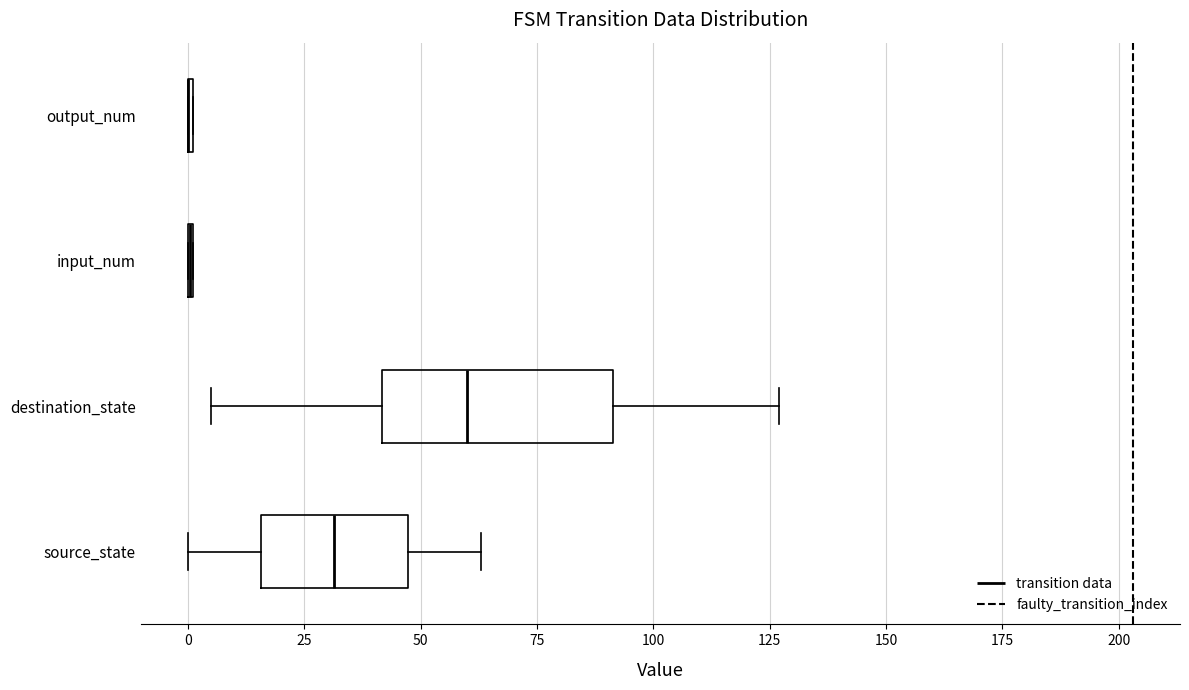

Comparing the boxes themselves (not the whiskers), which one is the widest?

destination_state